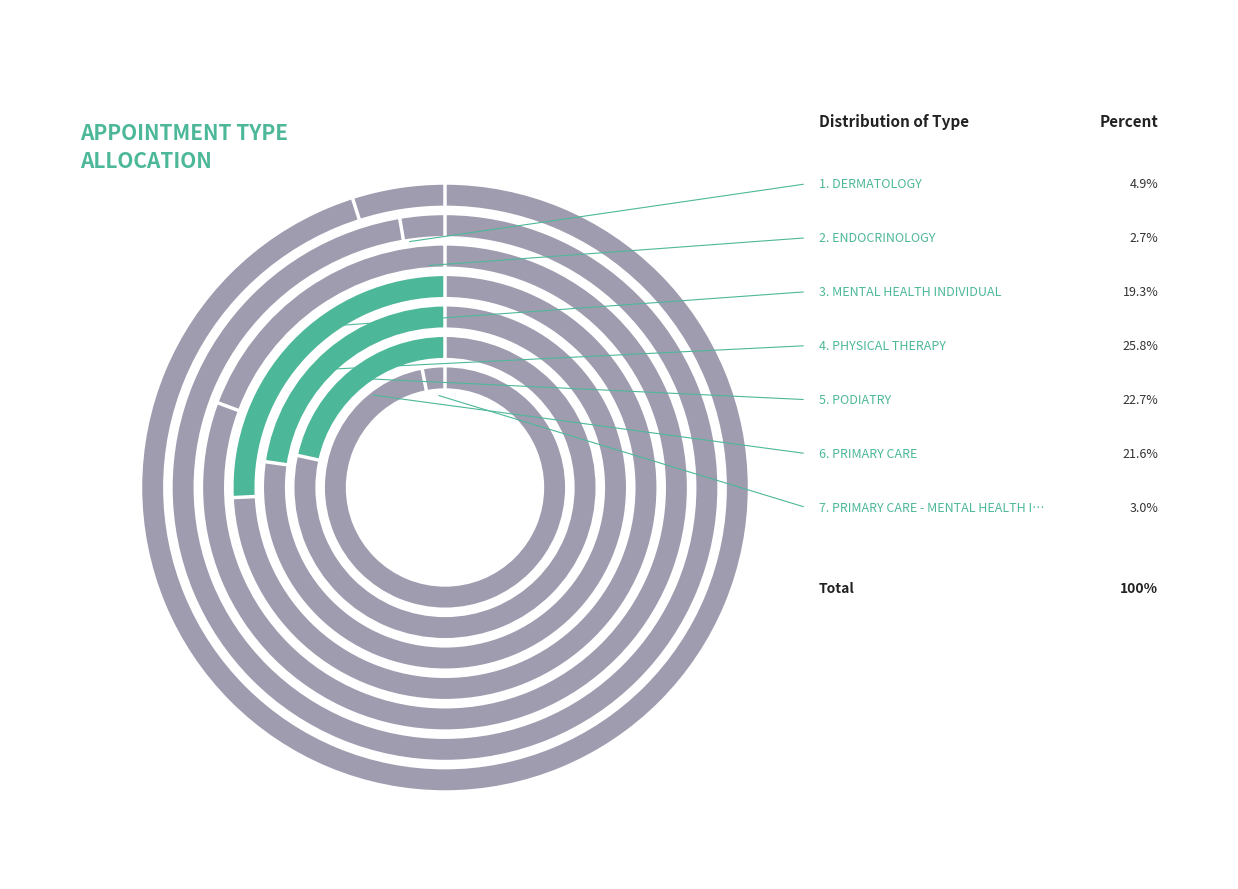

True or false: DERMATOLOGY accounts for 1% of the total.

False